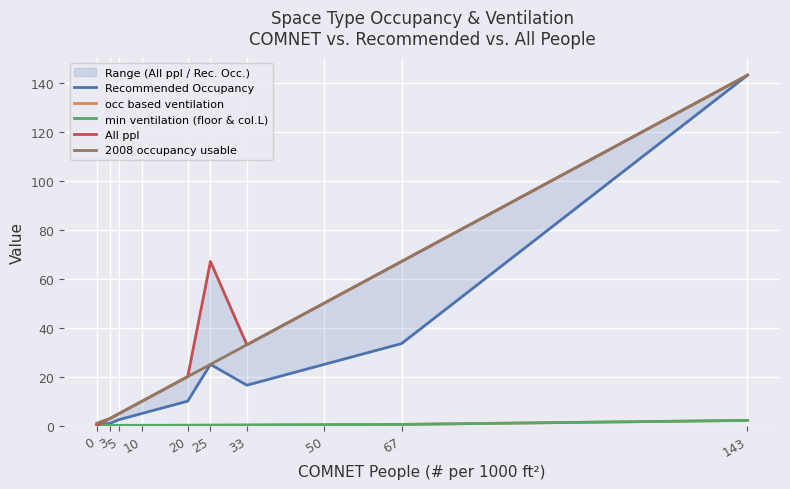

Reading right to left, what are all the values shown in this chart?

Recommended Occupancy: 143=143.0	67=33.5	50=25.0	33=16.5	25=25.0	20=10.0	10=5.0	5=2.5	3=1.0	0=0.0
occ based ventilation: 143=2.1	67=0.5	50=0.4	33=0.2	25=0.2	20=0.1	10=0.1	5=0.0	3=0.0	0=0.0
min ventilation (floor & col.L): 143=2.1	67=0.5	50=0.4	33=0.2	25=0.2	20=0.1	10=0.1	5=0.1	3=0.1	0=0.1
All ppl: 143=143.0	67=67.0	50=50.0	33=33.0	25=67.0	20=20.0	10=10.0	5=5.0	3=3.0	0=0.0
2008 occupancy usable: 143=143.0	67=67.0	50=50.0	33=33.0	25=25.0	20=20.0	10=10.0	5=5.0	3=3.0	0=1.0